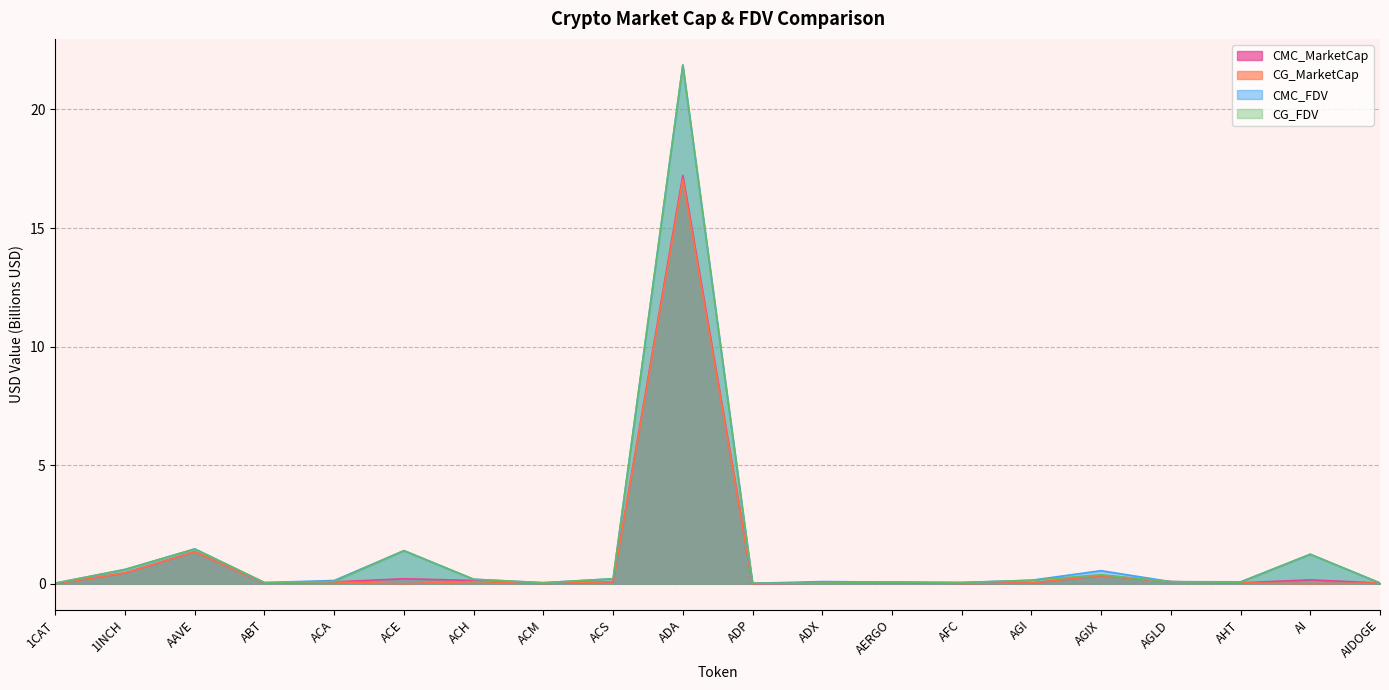

What is the average value of the CG_MarketCap series?

1.0